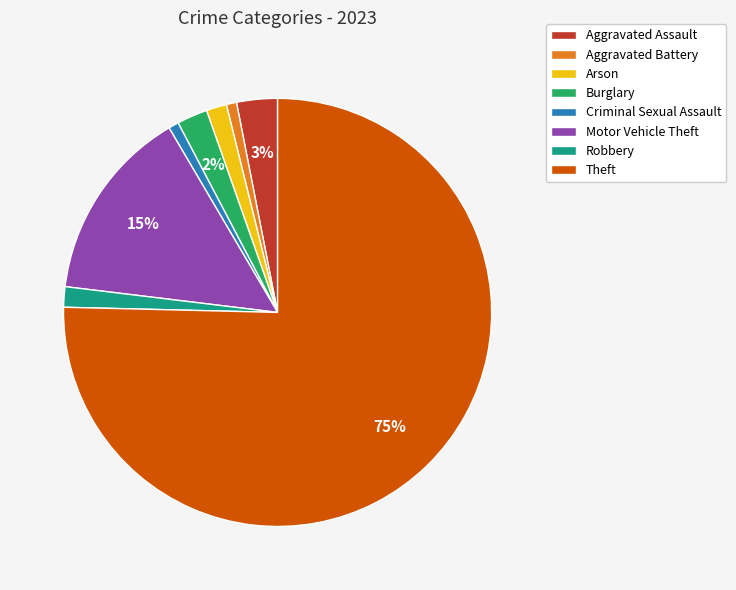

What percentage is the Robbery slice, to the nearest percent?

2%